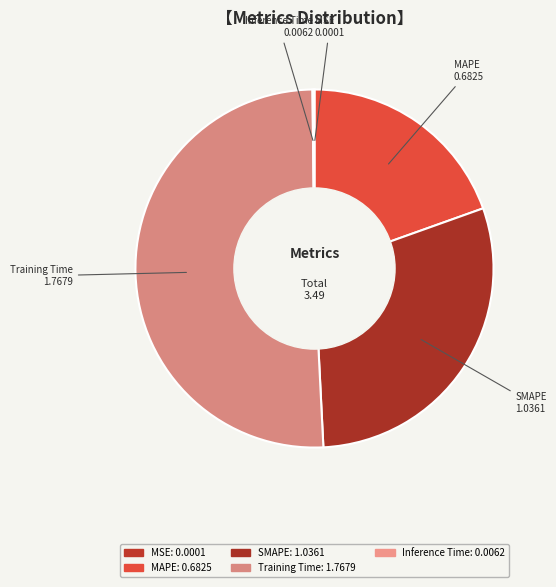

Is there a majority slice in this chart?

Yes